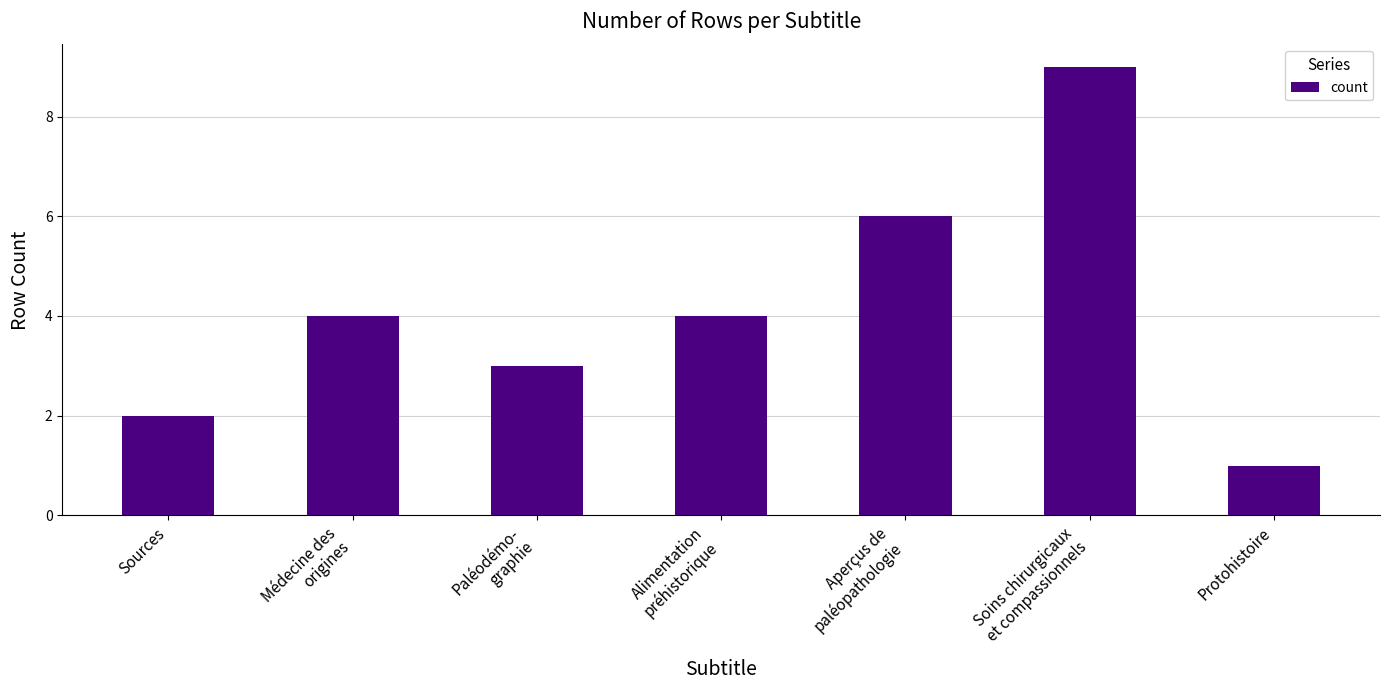

How many values are below 4?

3